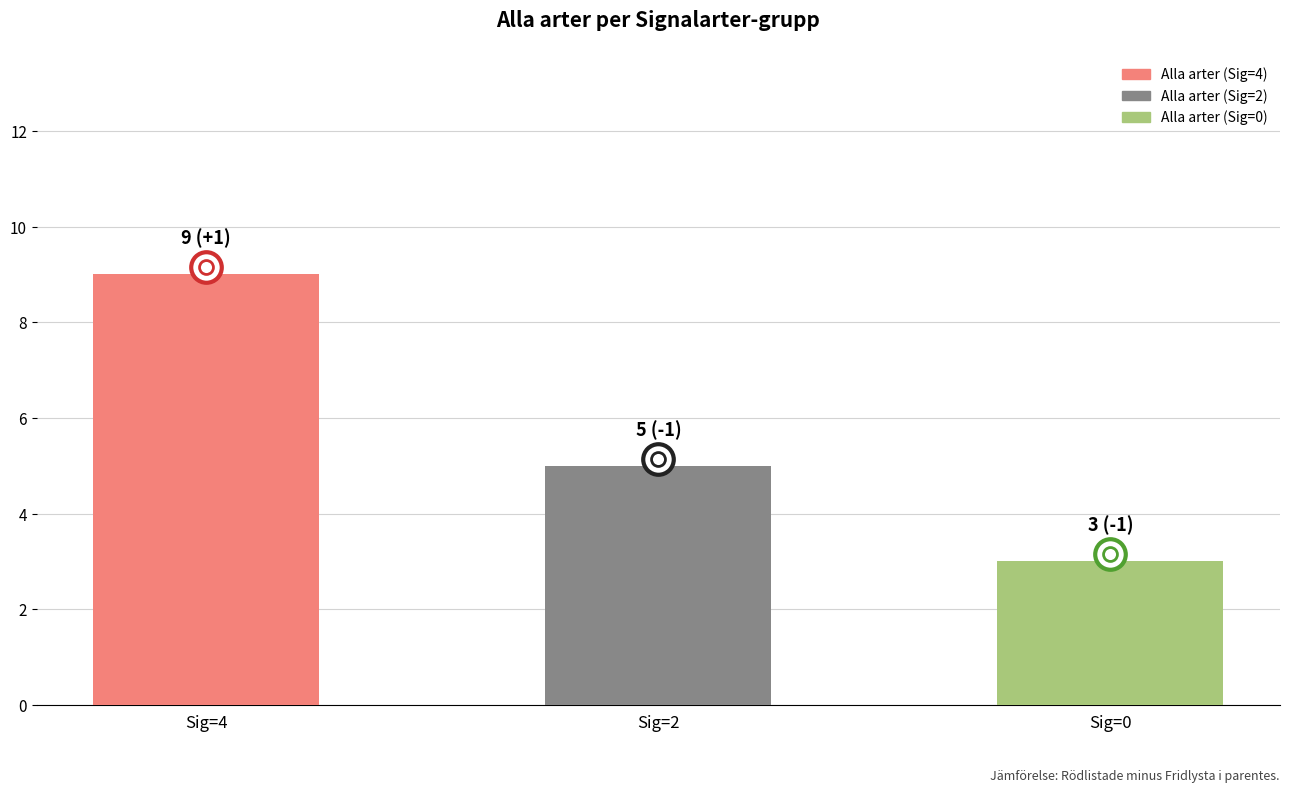

Read the value at Sig=0.

3